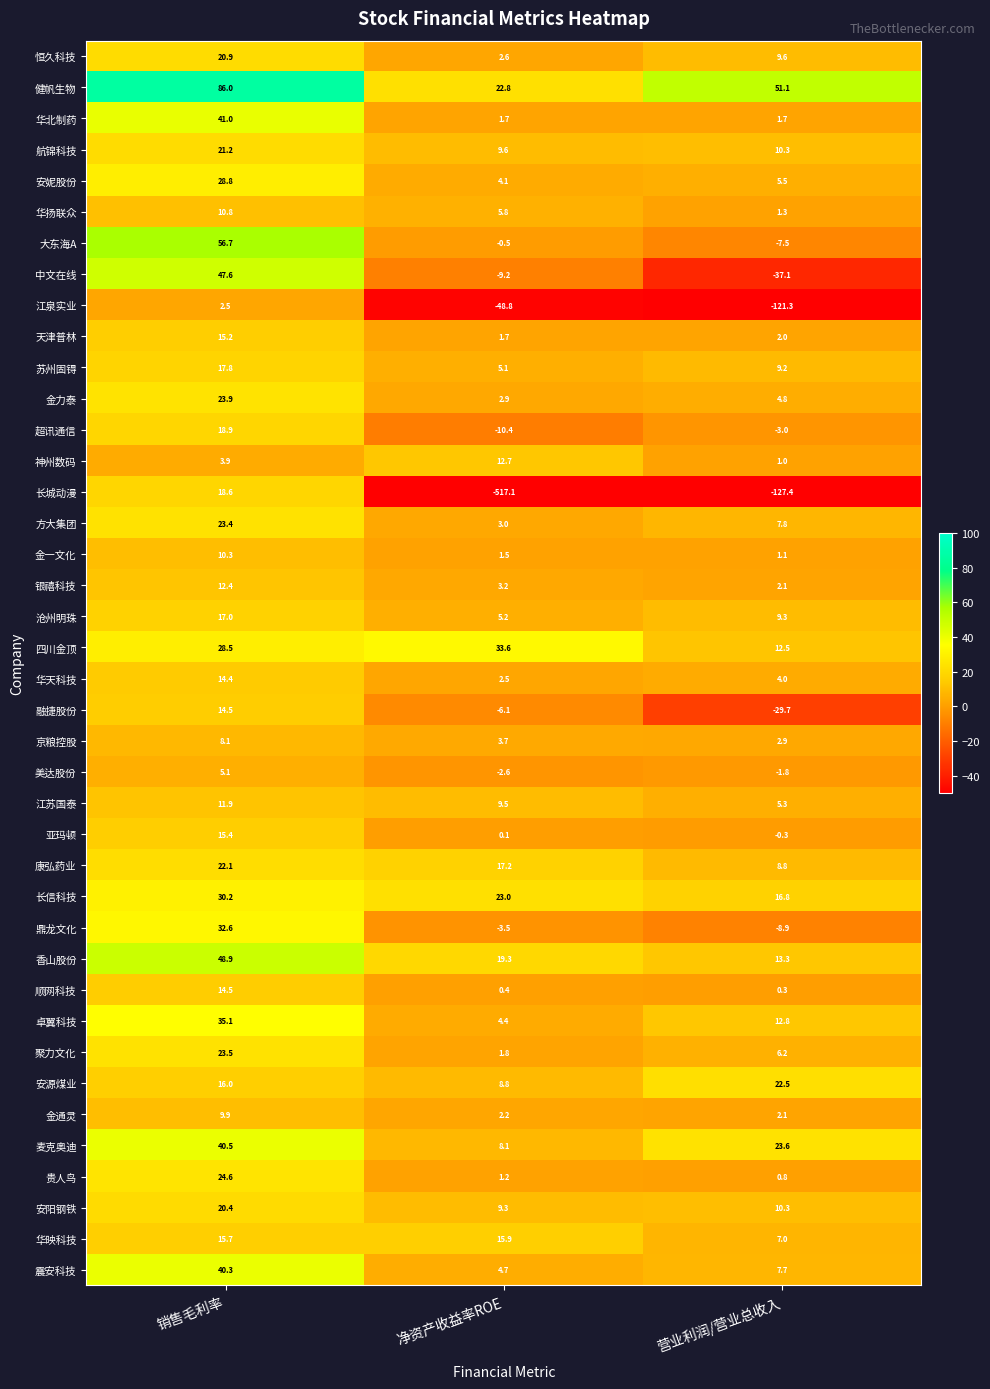

What is the maximum value shown in the chart?

86.0